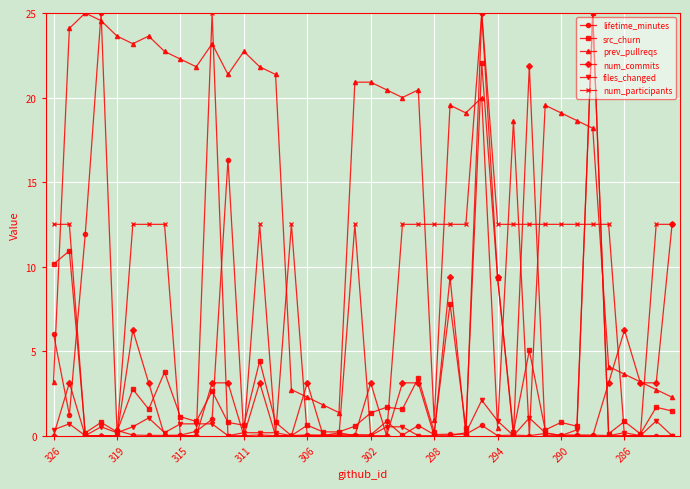

True or false: num_participants and prev_pullreqs intersect in this chart.

True